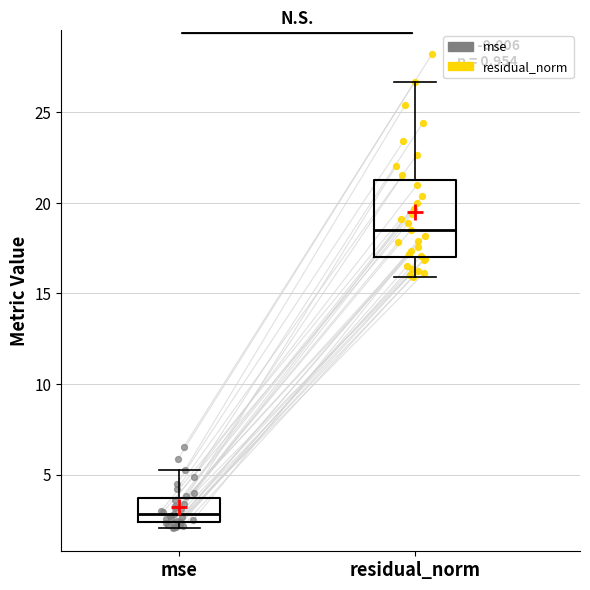

Reading left to right, transcribe this box plot: for each box, give where its median line is, the range the box spans, and where its two whiskers end, as read against the y-axis. The values are not printed on the chart, so give them approximately, as read against the axis.

mse: median 3.0, box 2.5 to 3.5, whiskers 2.0 to 5.5
residual_norm: median 18.5, box 17.0 to 21.0, whiskers 16.0 to 26.5